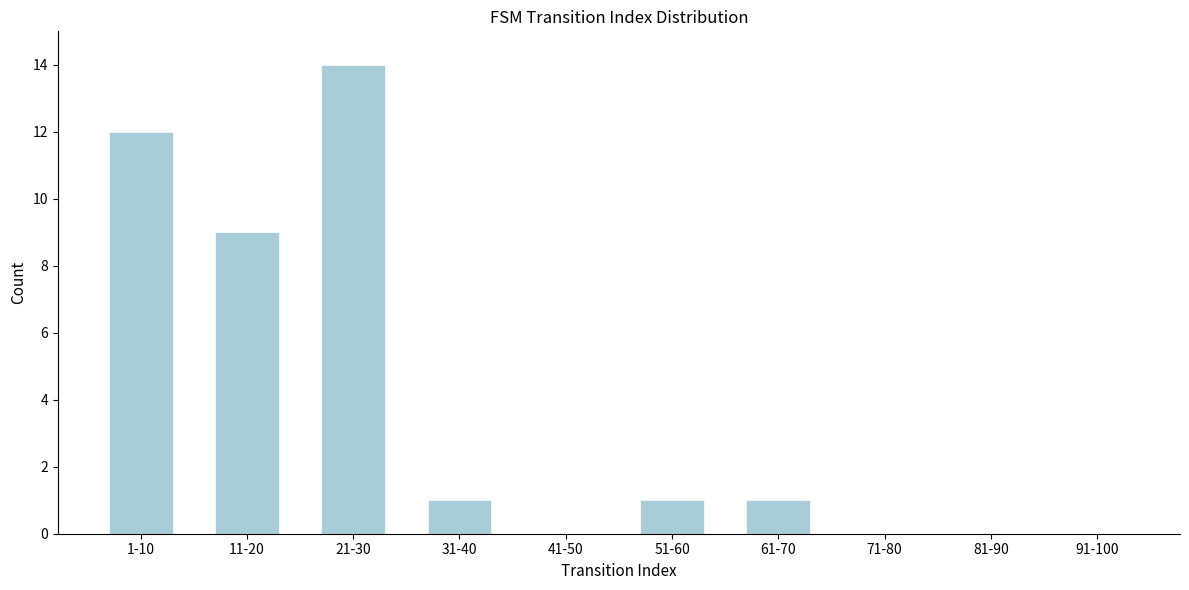

Reading right to left, what are all the values shown in this chart?

91-100=0	81-90=0	71-80=0	61-70=1	51-60=1	41-50=0	31-40=1	21-30=14	11-20=9	1-10=12